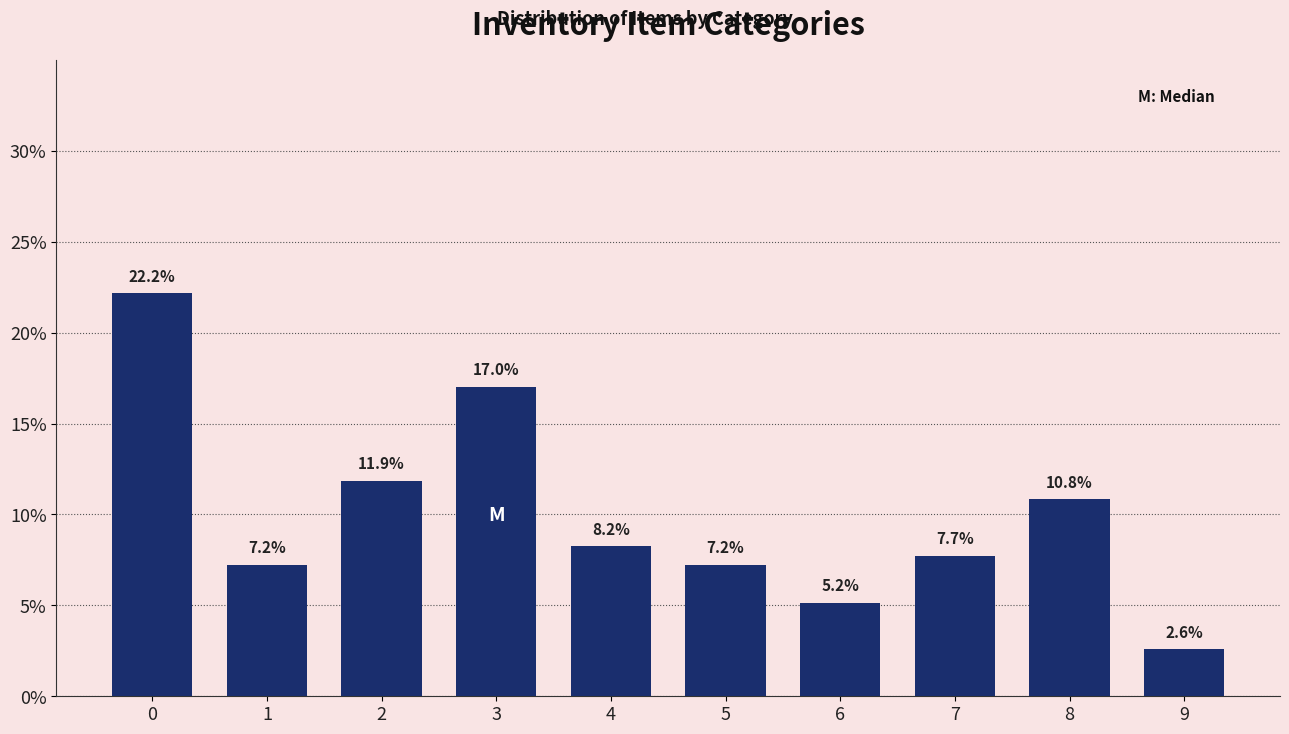

Reading left to right, extract all data points from this chart.

22.2	7.2	11.9	17.0	8.2	7.2	5.2	7.7	10.8	2.6